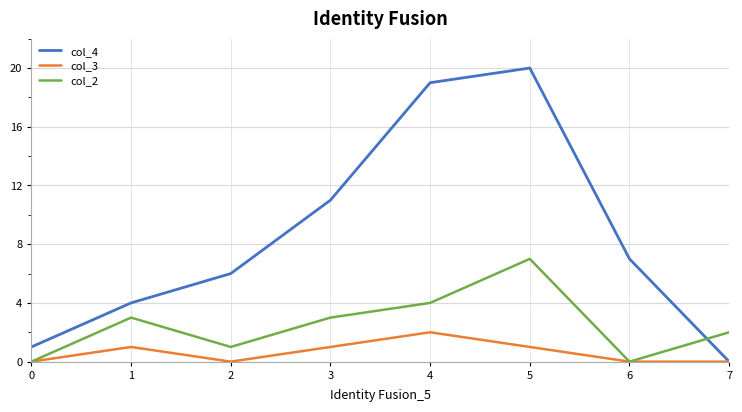

Which series has the widest spread of values?

col_4